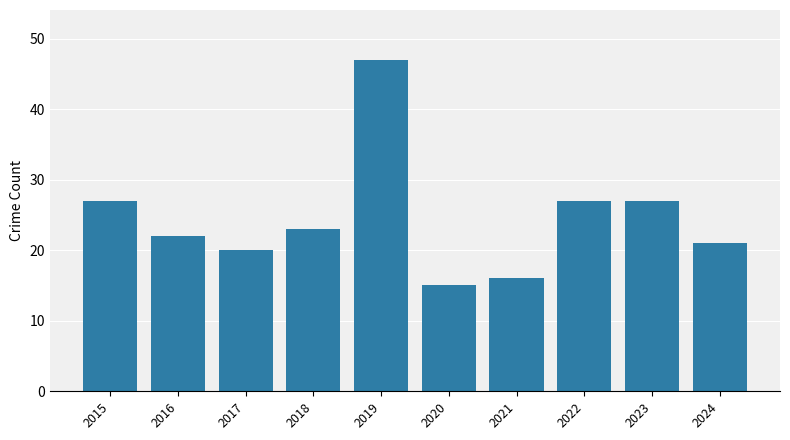

What is the ratio of the value at 2020 to the value at 2021?

0.9